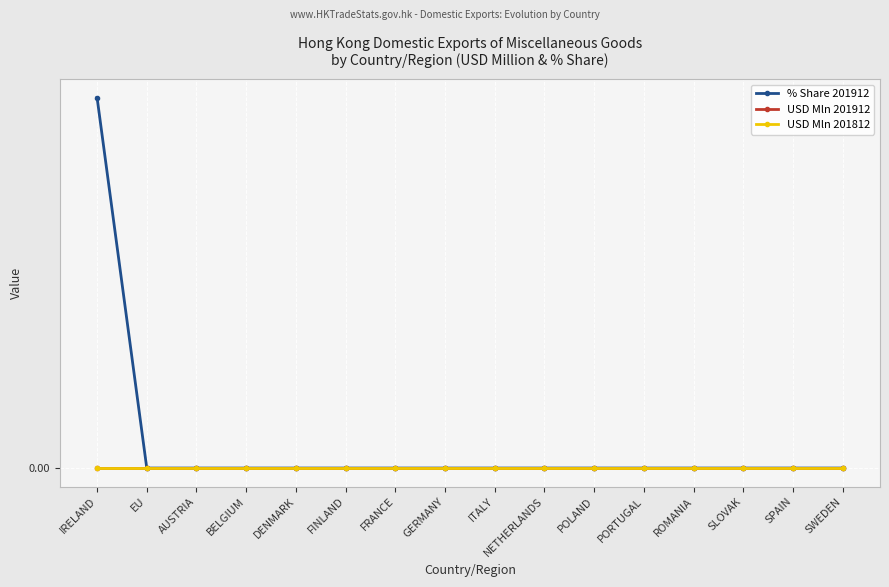

Is this an area chart (filled region under the line)?

No